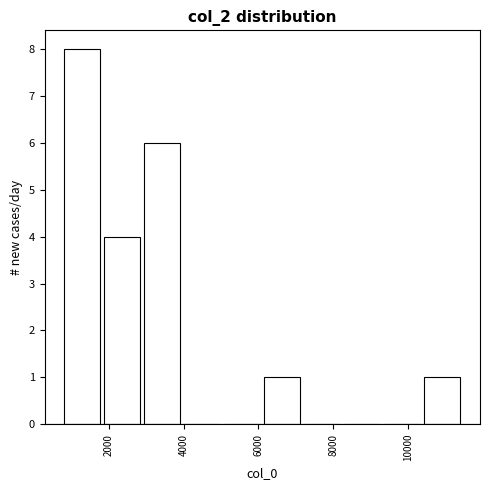

Over which range of the x-axis is the bar tallest?

800 to 1800